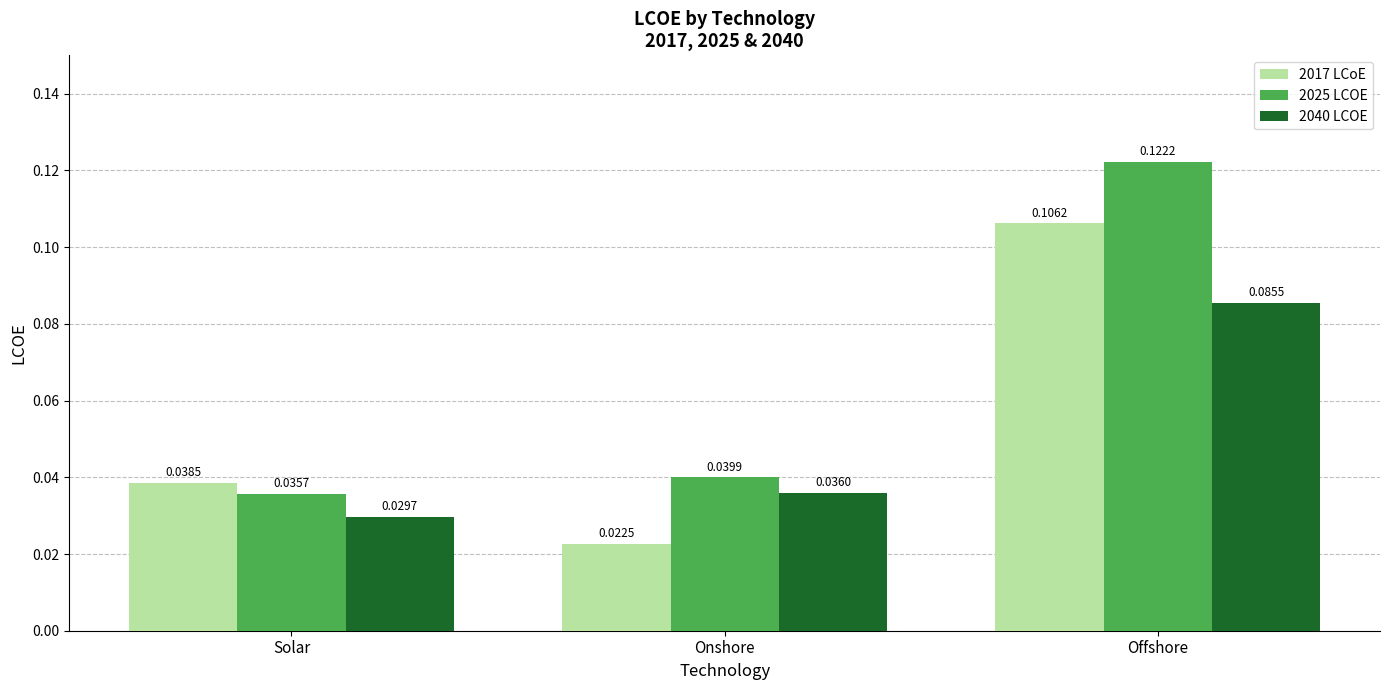

Which series changed the most between Solar and Offshore?

2025 LCOE